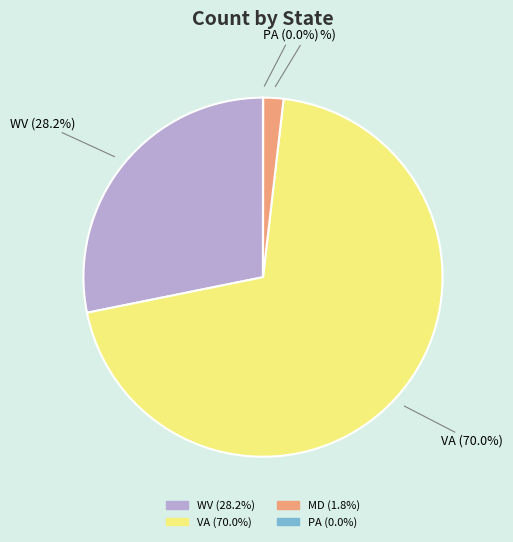

Approximately how many times larger is the value at WV compared to VA?

0.4